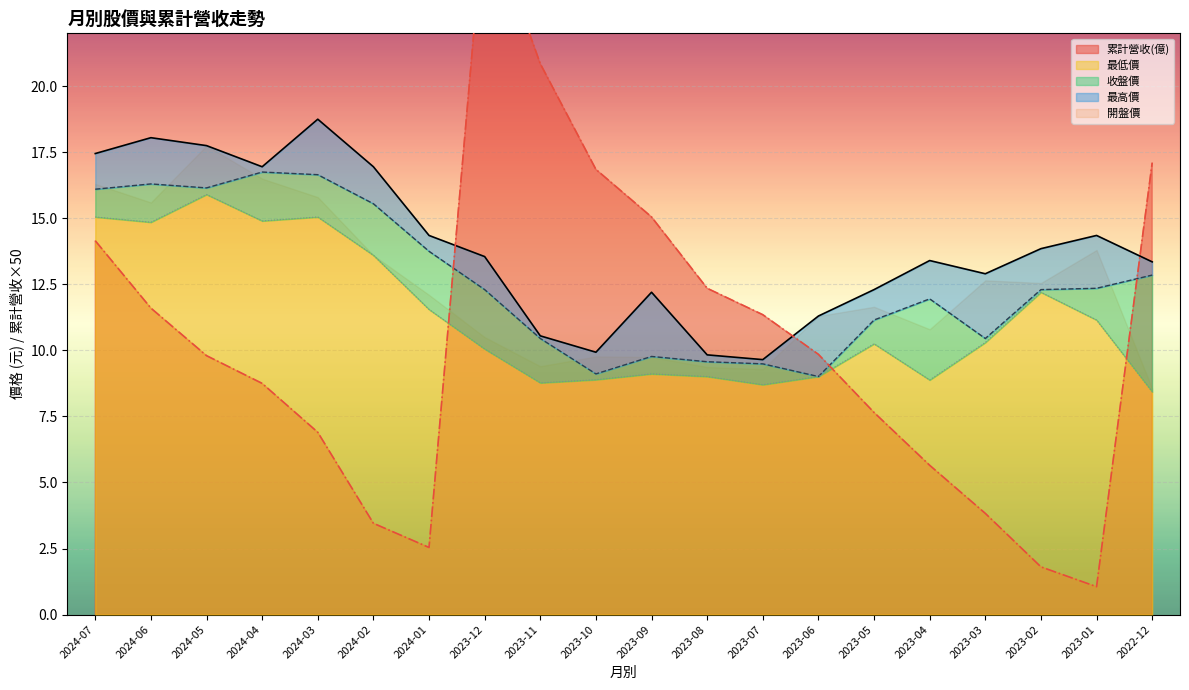

What position from the left is 2023-10?

10